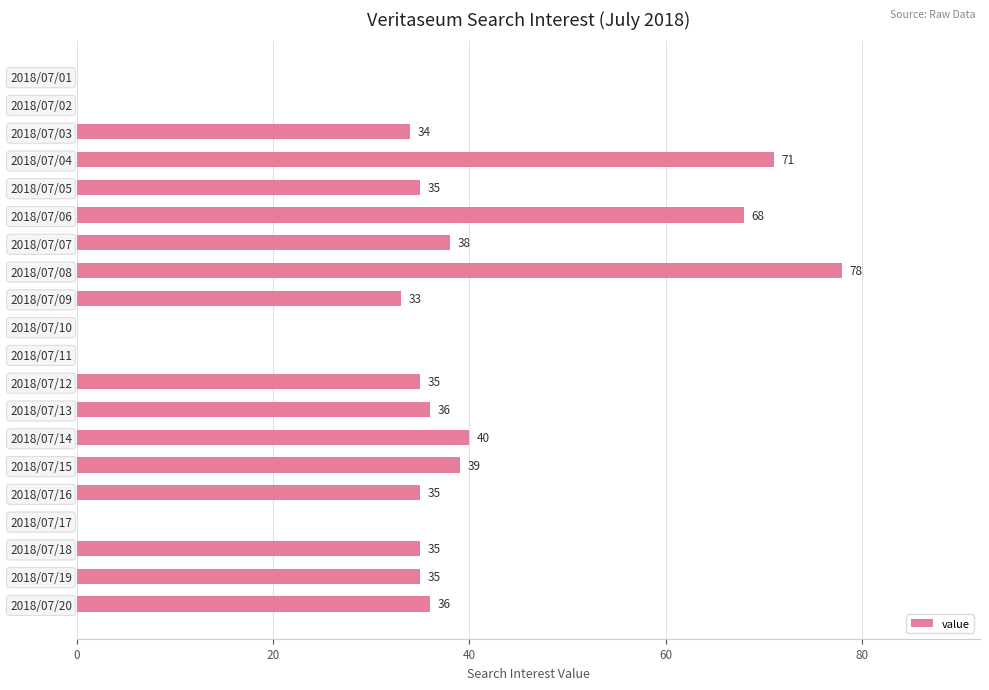

Are the bars grouped side by side (vs. stacked)?

No